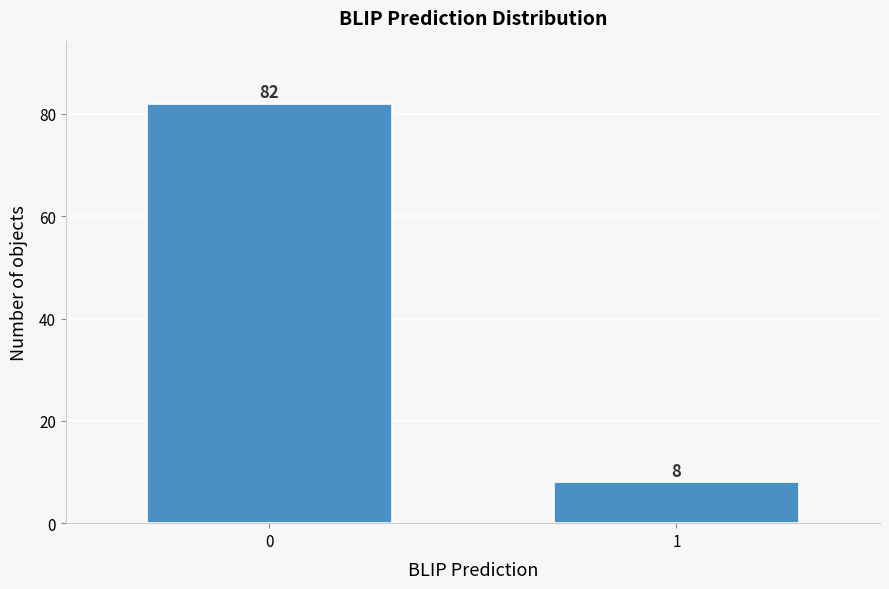

Reading left to right, transcribe all the data shown in this chart.

0=82	1=8